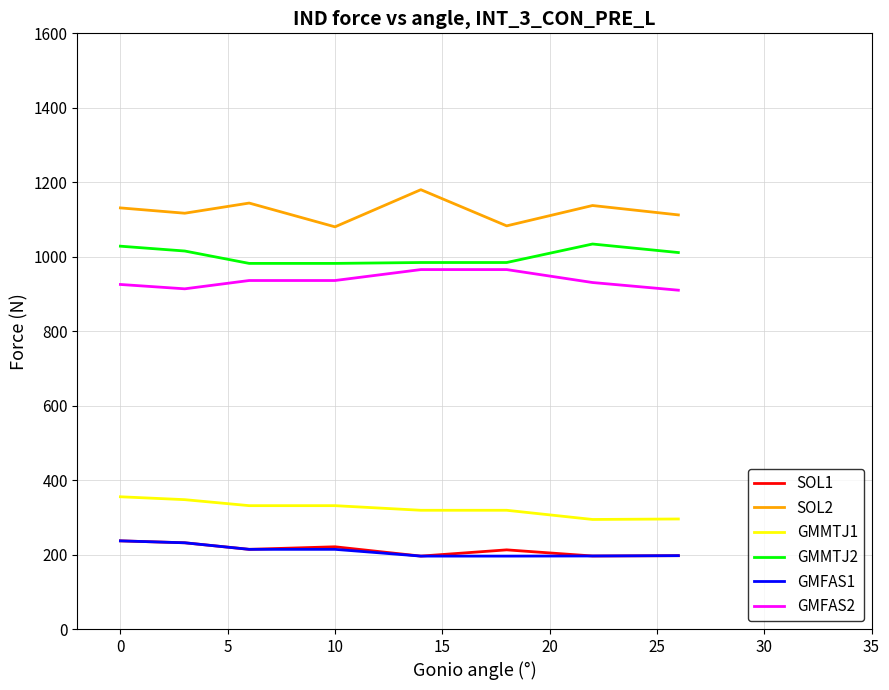

True or false: GMFAS1 and SOL2 cross at least once.

False